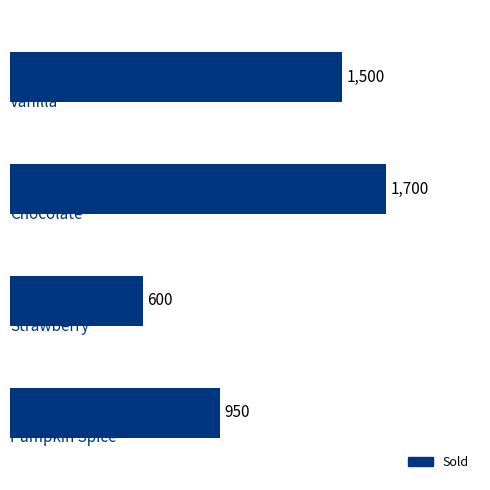

Are the bars grouped side by side (vs. stacked)?

No